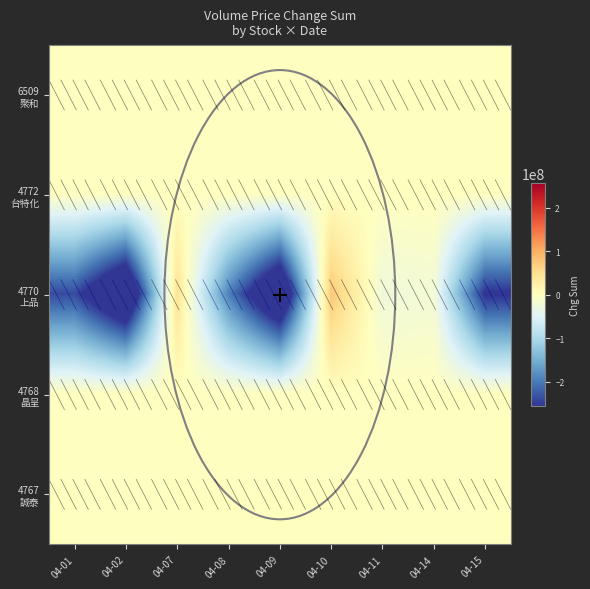

At how many categories does at least one series exceed 67604613?

1